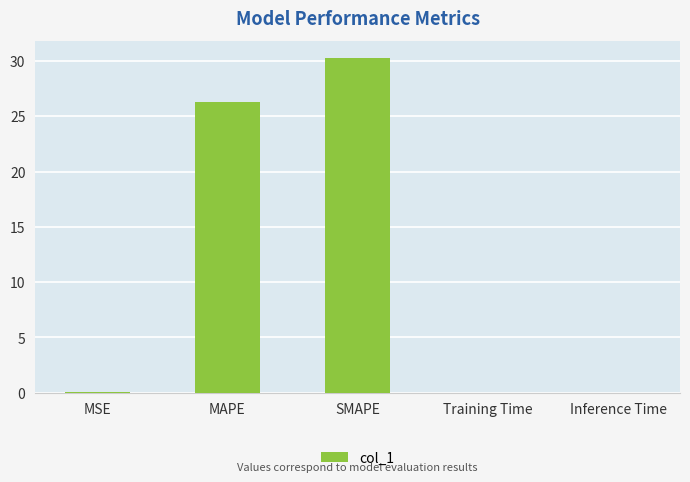

What is the sum of all values?

56.7